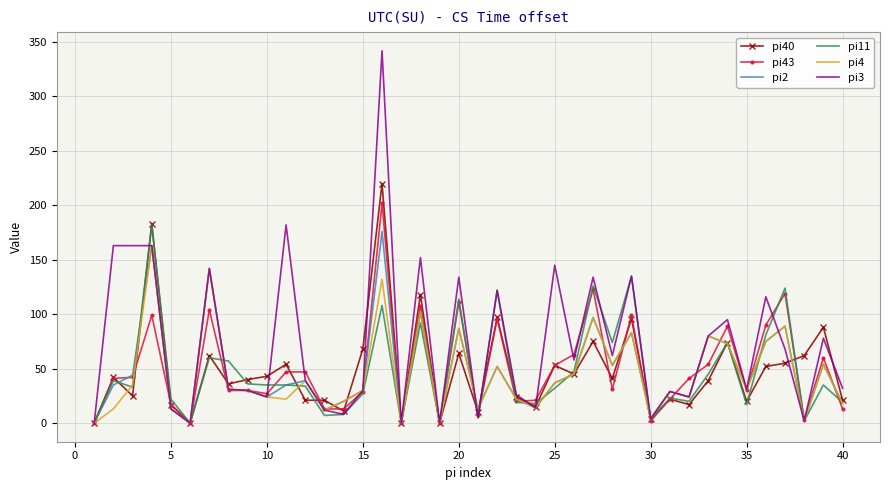

Which series has the widest spread of values?

pi3